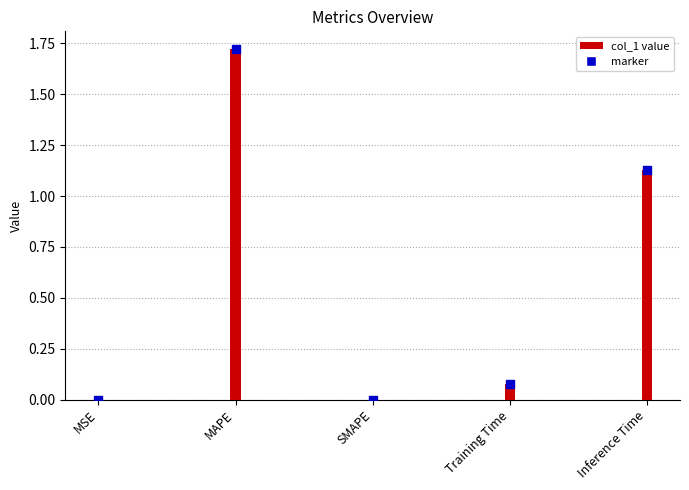

Between SMAPE and MSE, which is larger?

MSE